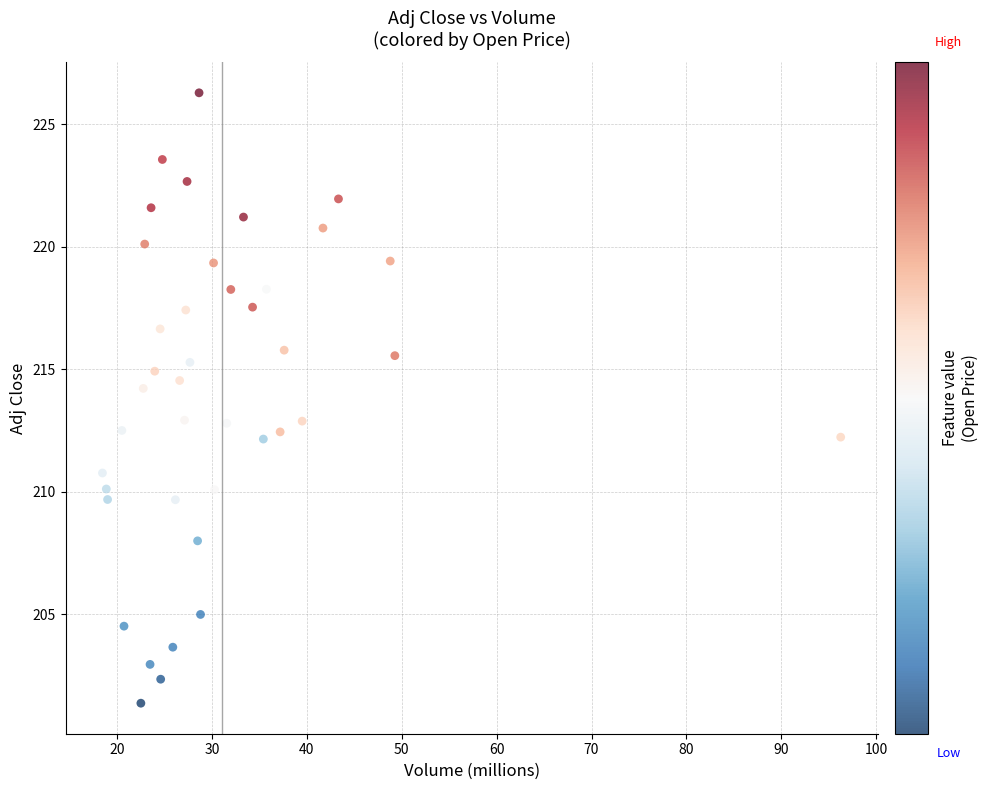

What is the range of X values (max minus min)?

77.8